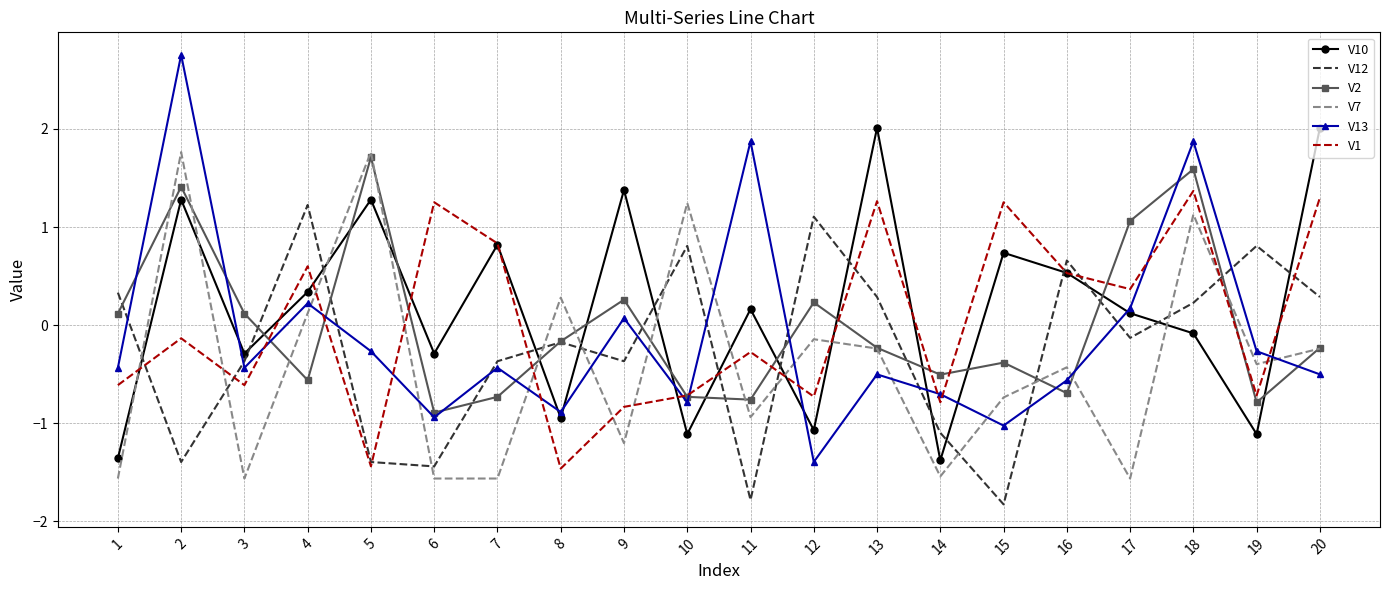

How many values in the V12 series are below 0?

11